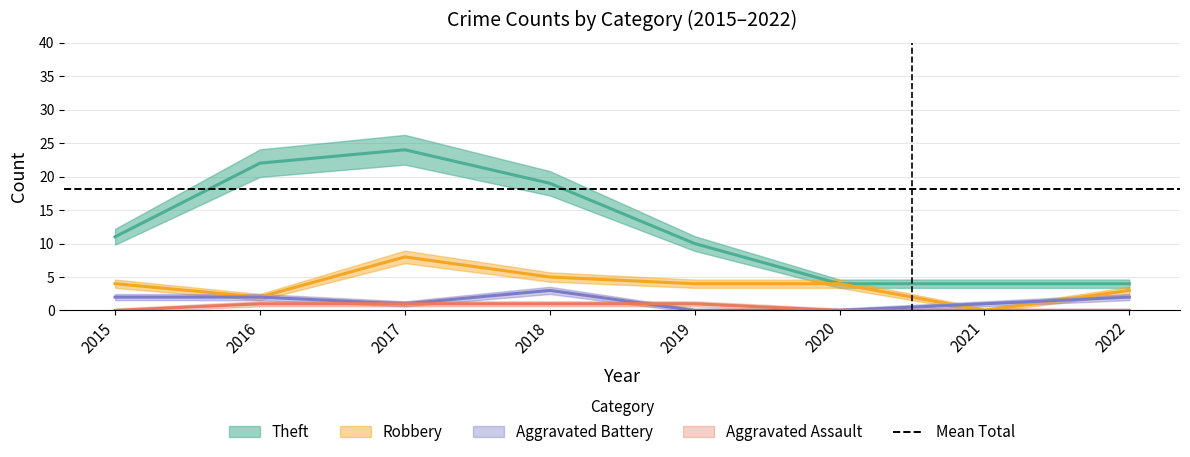

The Aggravated Assault series shows 0 at 2021. True or false?

True